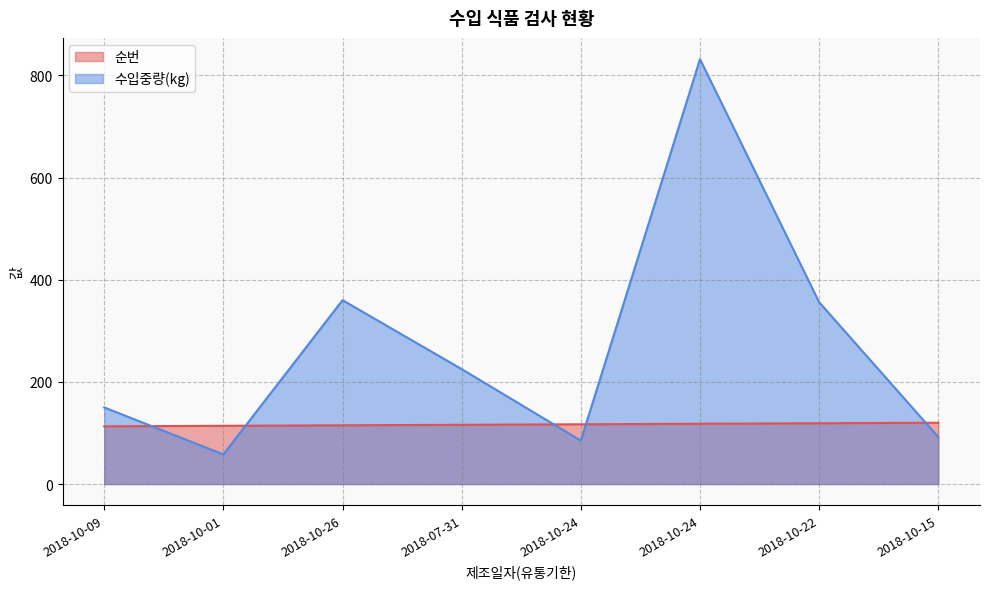

How many interior local peaks does the 수입중량(kg) series have?

2